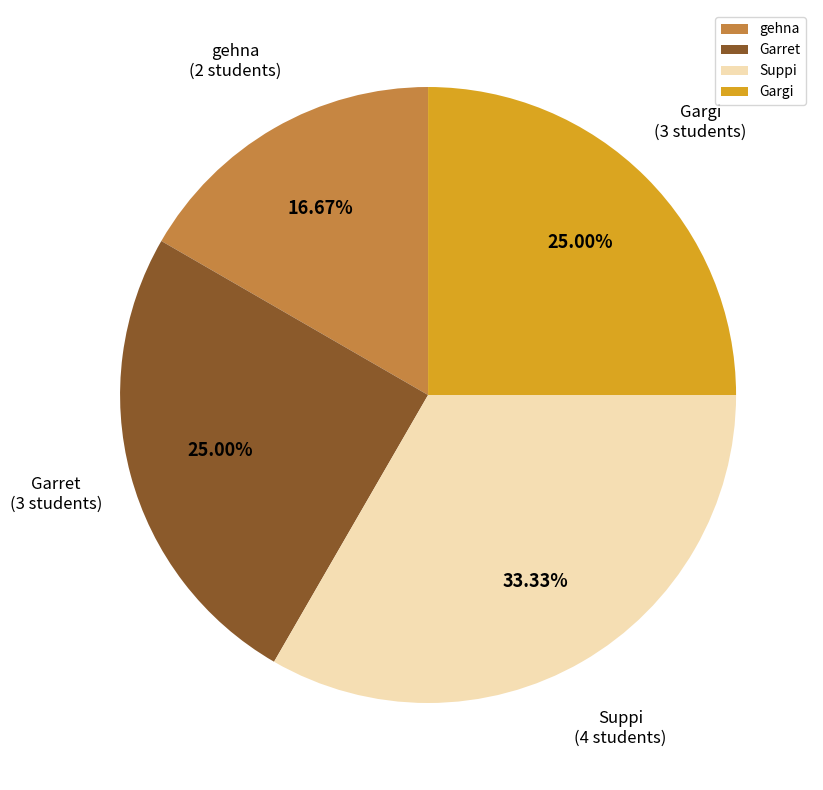

What is the ratio of the value at Gargi to the value at gehna?

1.5